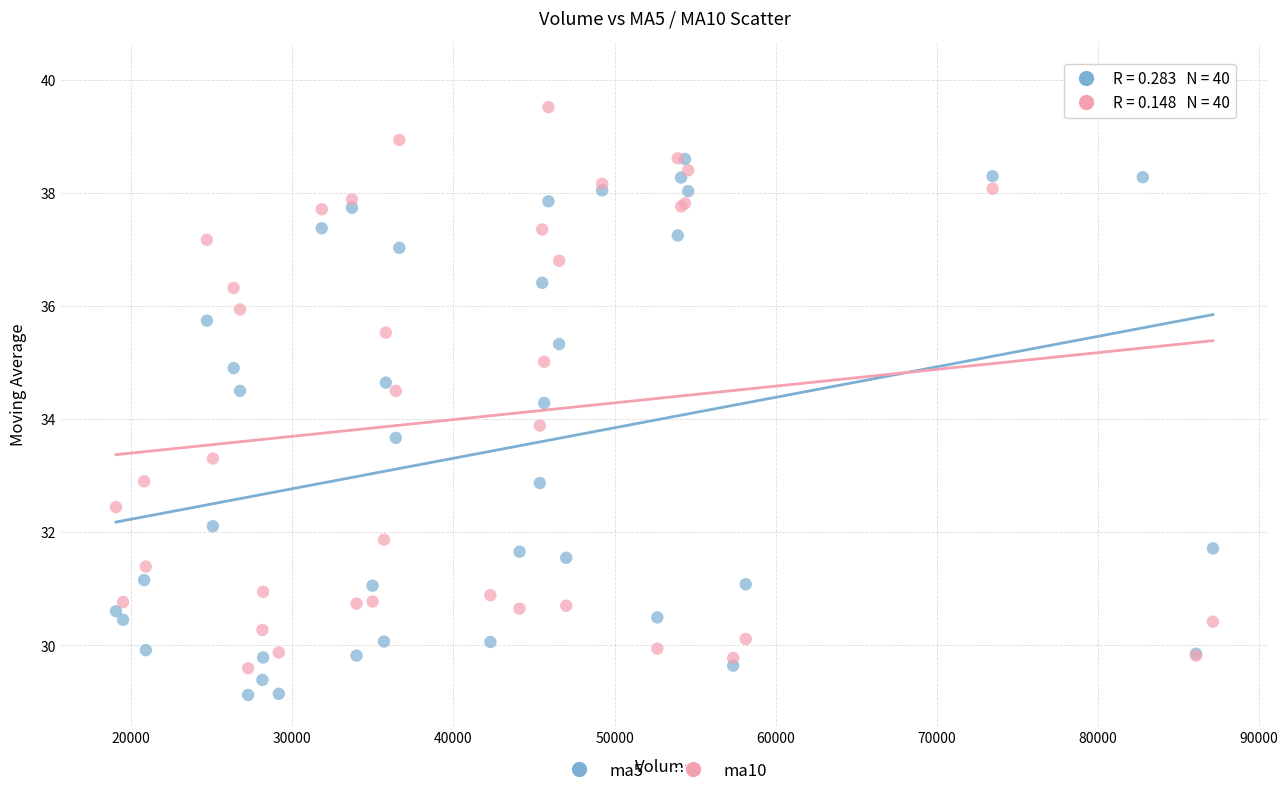

What are all the series names shown in the legend?

ma5, ma10